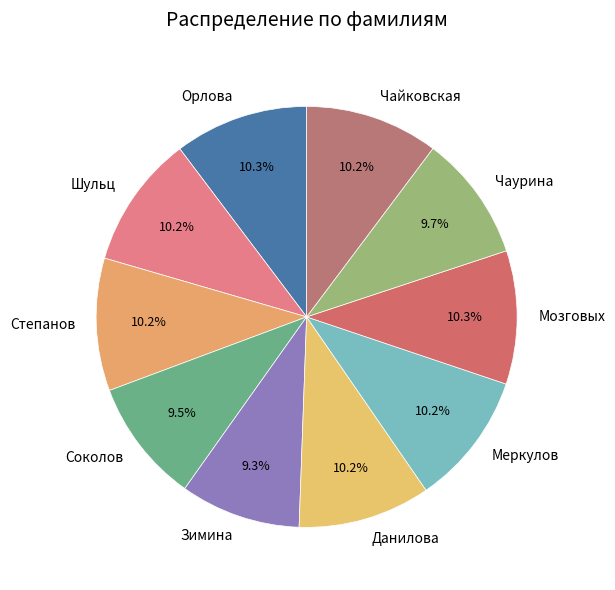

What is the total percentage of Чайковская and Степанов?

20.4%